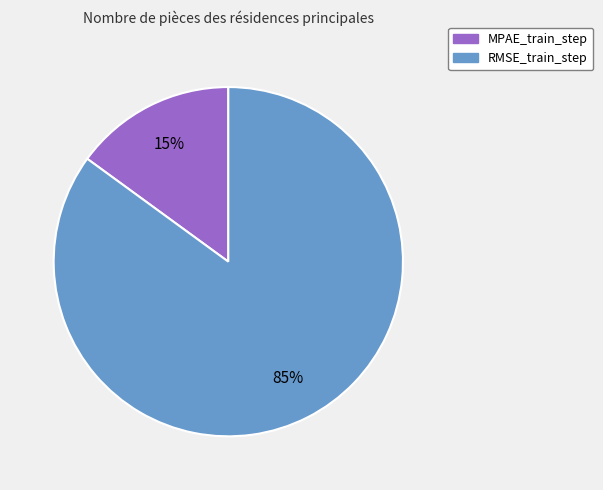

Which slice is the smallest?

MPAE_train_step